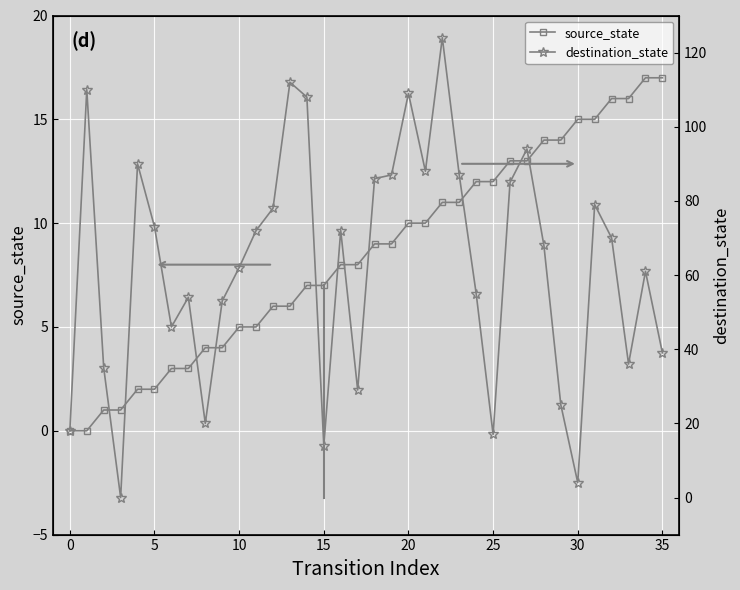

True or false: source_state has a value of 10 at 20.

True